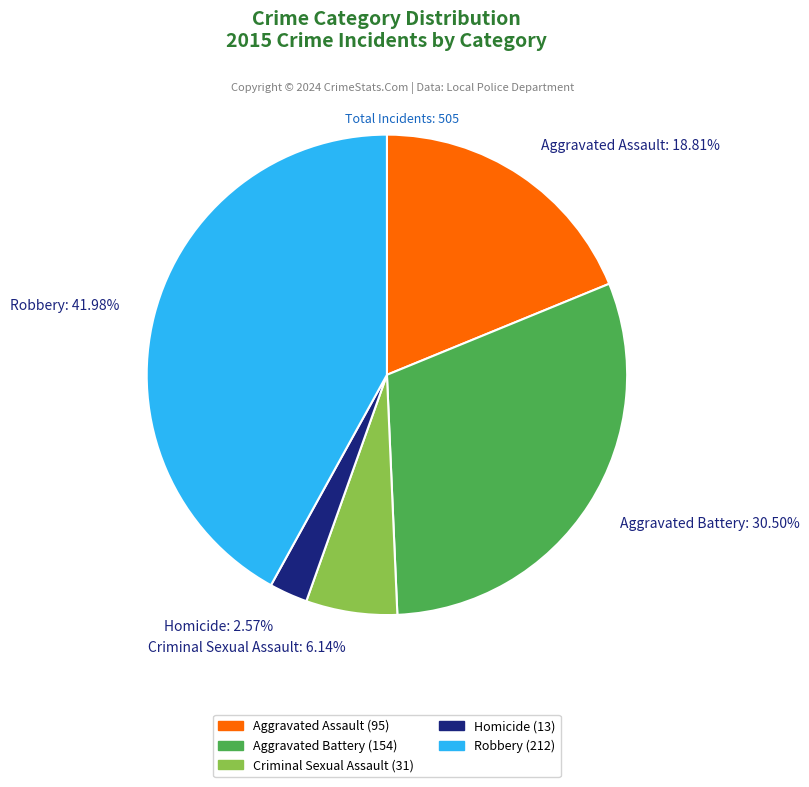

What percentage is the Homicide slice, to the nearest percent?

3%